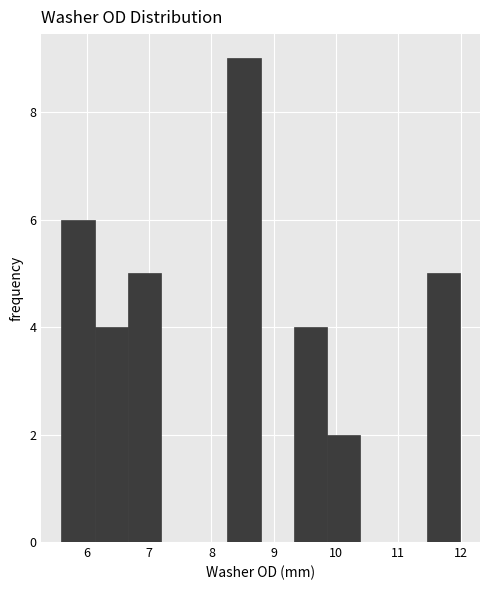

What is the height of the bar covering 8.3 to 8.8 on the x-axis? Neither the bar edges nor the heights are printed on the chart, so give them approximately, as read against the axes.

9